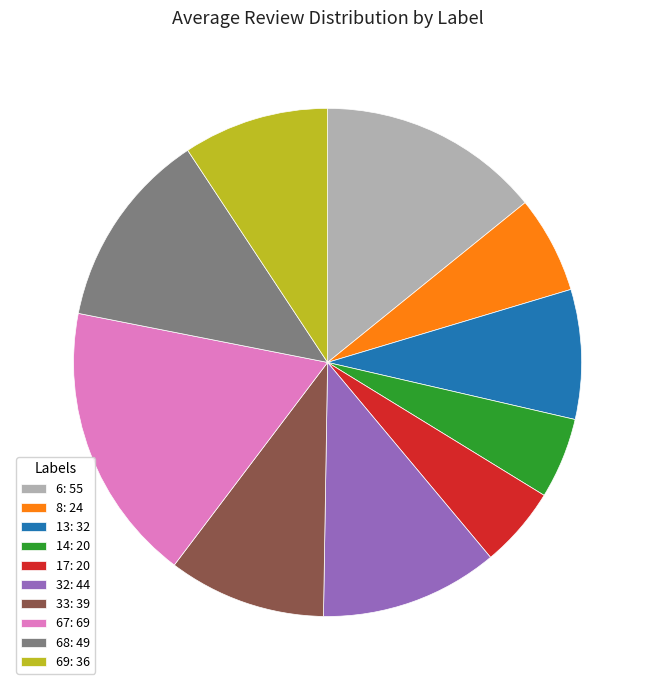

Do 8: 24 and 14: 20 together represent more than half of the pie?

No